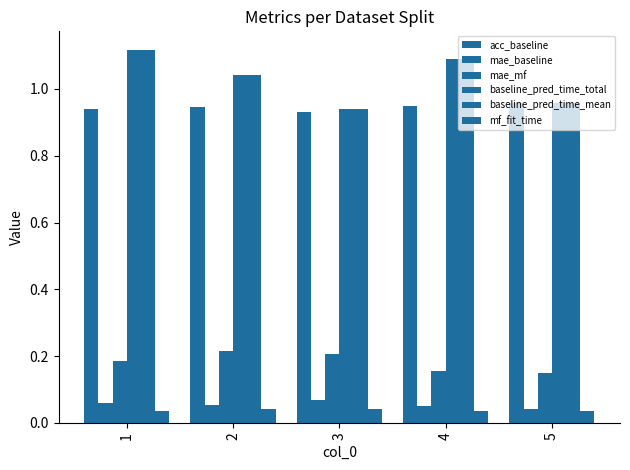

At which category is the sum across all series the highest?

1